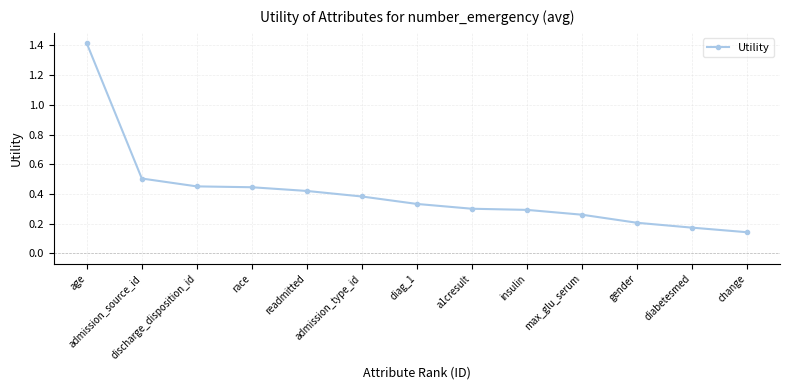

What is the greatest value displayed?

1.4